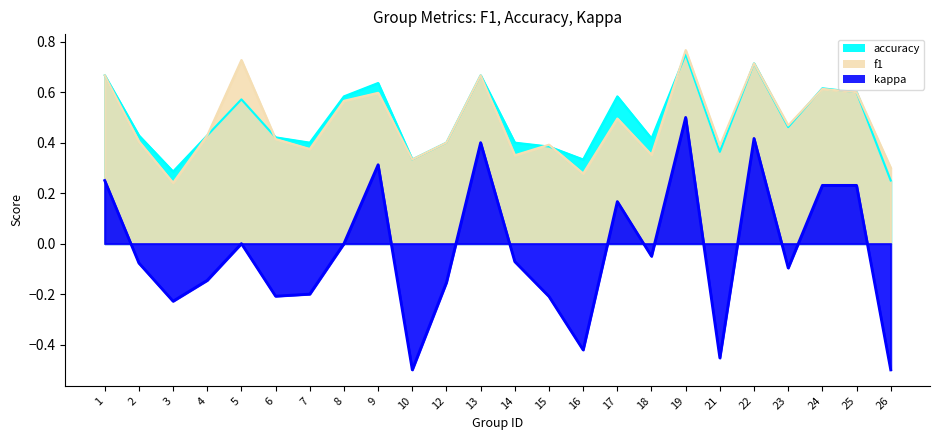

Reading left to right, list all the values displayed in this chart.

f1: 1=0.7	2=0.4	3=0.2	4=0.4	5=0.7	6=0.4	7=0.4	8=0.6	9=0.6	10=0.3	12=0.4	13=0.7	14=0.3	15=0.4	16=0.3	17=0.5	18=0.4	19=0.8	21=0.4	22=0.7	23=0.5	24=0.6	25=0.6	26=0.3
accuracy: 1=0.7	2=0.4	3=0.3	4=0.4	5=0.6	6=0.4	7=0.4	8=0.6	9=0.6	10=0.3	12=0.4	13=0.7	14=0.4	15=0.4	16=0.3	17=0.6	18=0.4	19=0.8	21=0.4	22=0.7	23=0.5	24=0.6	25=0.6	26=0.2
kappa: 1=0.2	2=-0.1	3=-0.2	4=-0.1	5=0.0	6=-0.2	7=-0.2	8=0.0	9=0.3	10=-0.5	12=-0.2	13=0.4	14=-0.1	15=-0.2	16=-0.4	17=0.2	18=-0.1	19=0.5	21=-0.5	22=0.4	23=-0.1	24=0.2	25=0.2	26=-0.5